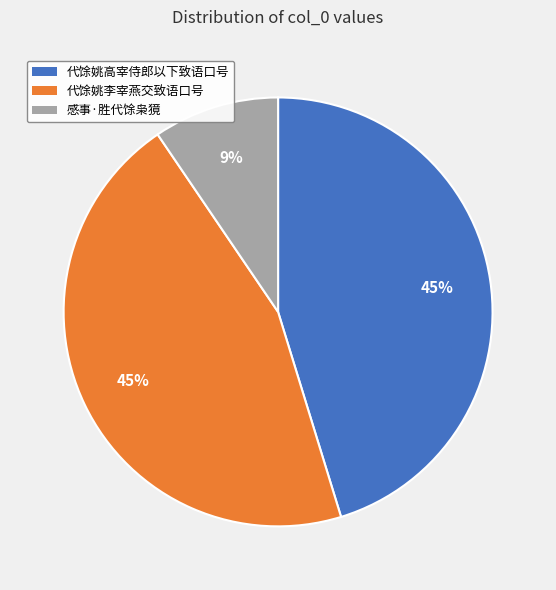

To the nearest percent, what is the average slice percentage?

33%